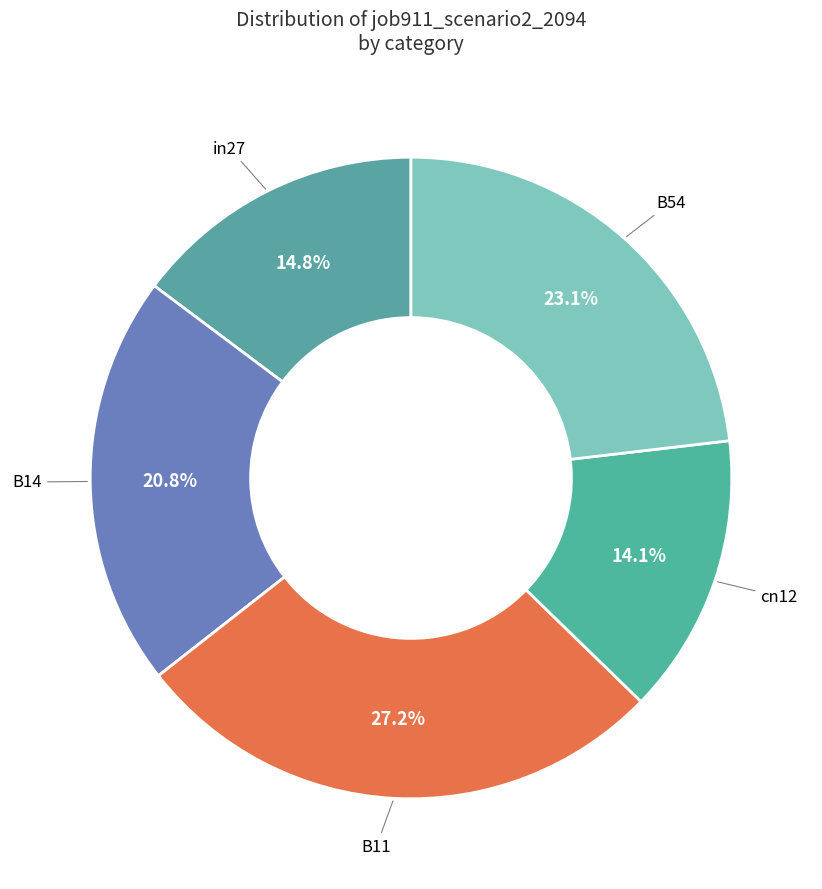

Which category has the smallest portion of the pie?

cn12